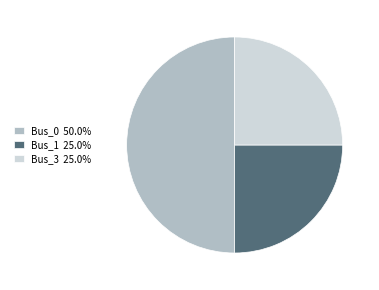

Does Bus_1 25.0% account for over 50% of the chart?

No